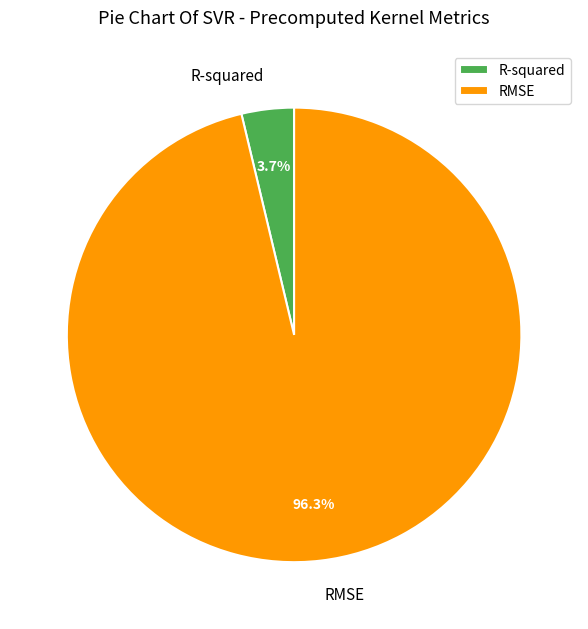

Do R-squared and RMSE together represent more than half of the pie?

Yes